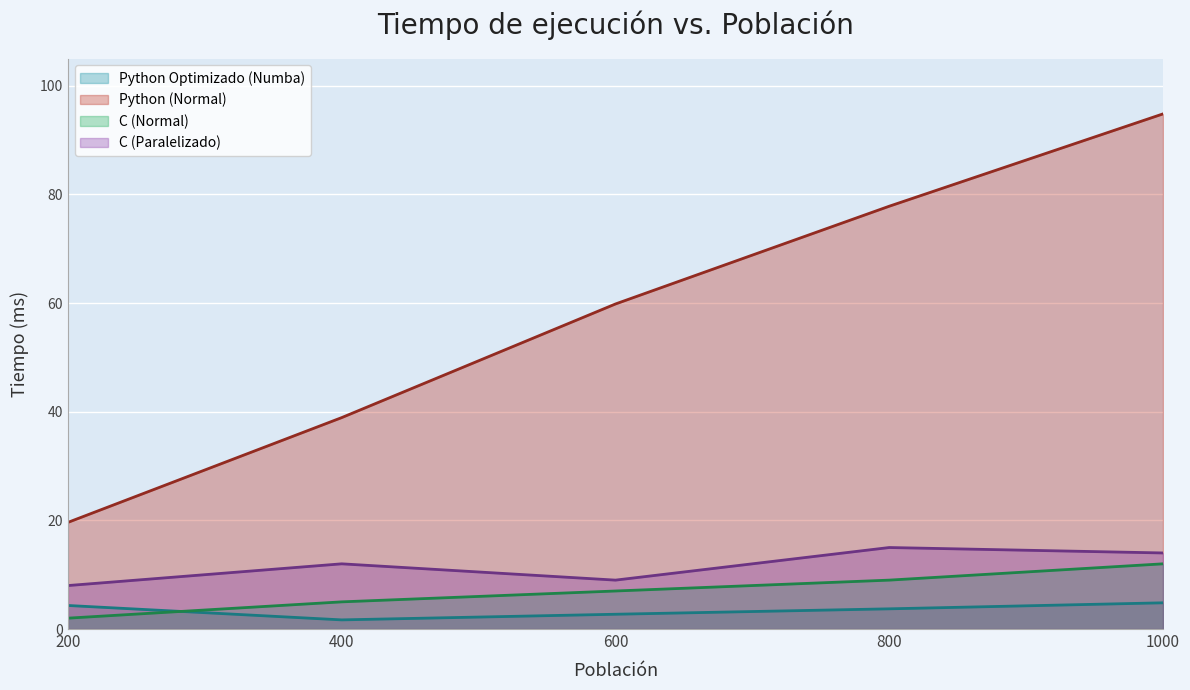

True or false: Python Optimizado (Numba) has a value of 3.7 at 800.

True